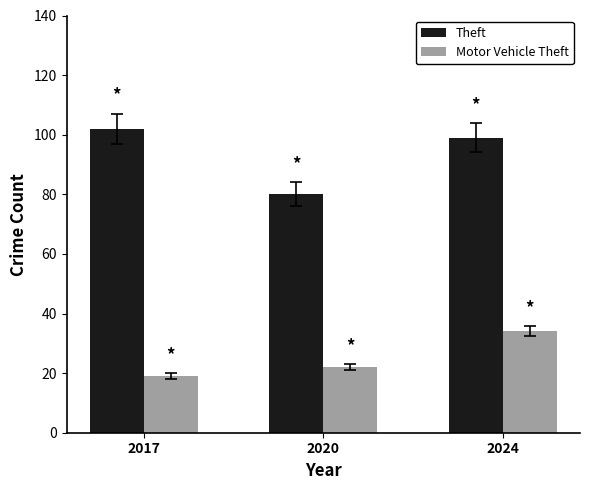

Which series has the largest total across all categories?

Theft